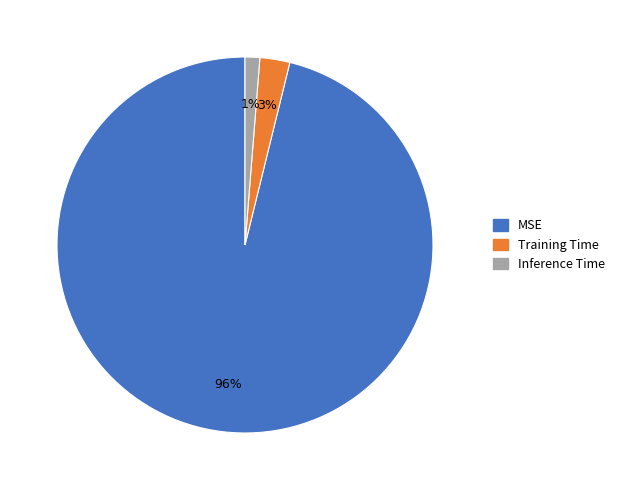

To the nearest percent, what percentage of the pie is Training Time?

3%